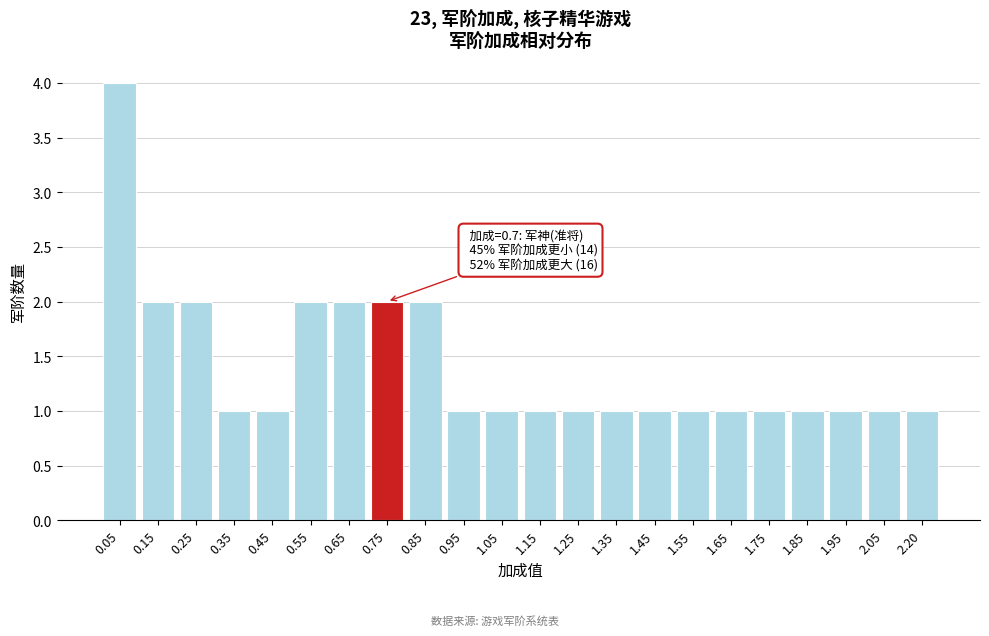

Reading left to right, what are all the values shown in this chart?

0.05=4	0.15=2	0.25=2	0.35=1	0.45=1	0.55=2	0.65=2	0.75=2	0.85=2	0.95=1	1.05=1	1.15=1	1.25=1	1.35=1	1.45=1	1.55=1	1.65=1	1.75=1	1.85=1	1.95=1	2.05=1	2.20=1